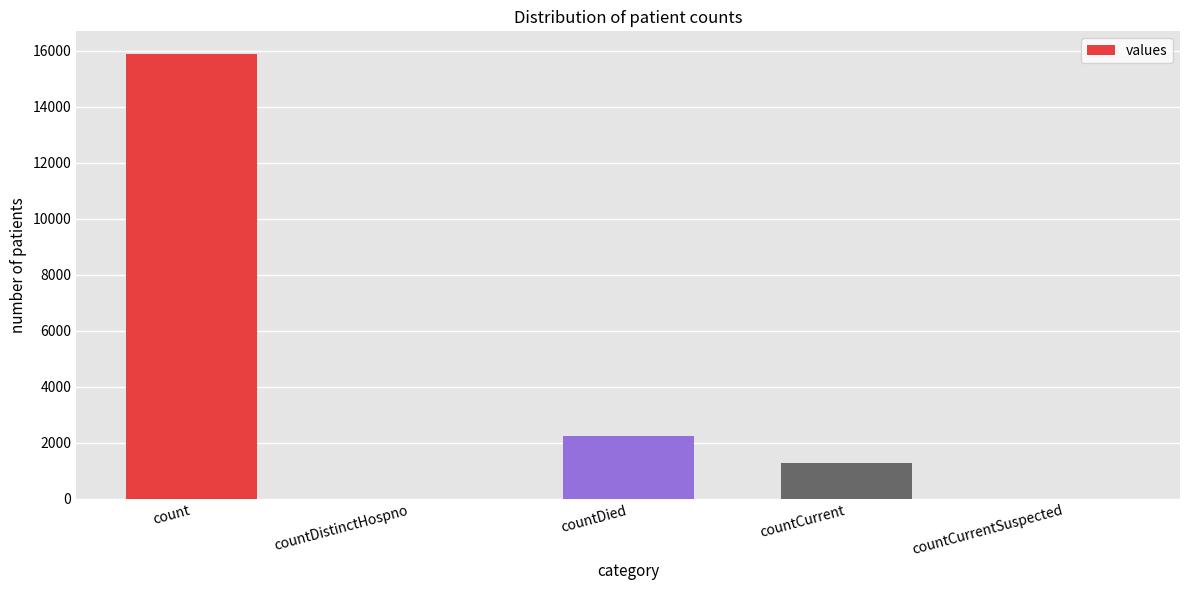

What is the greatest value displayed?

15896